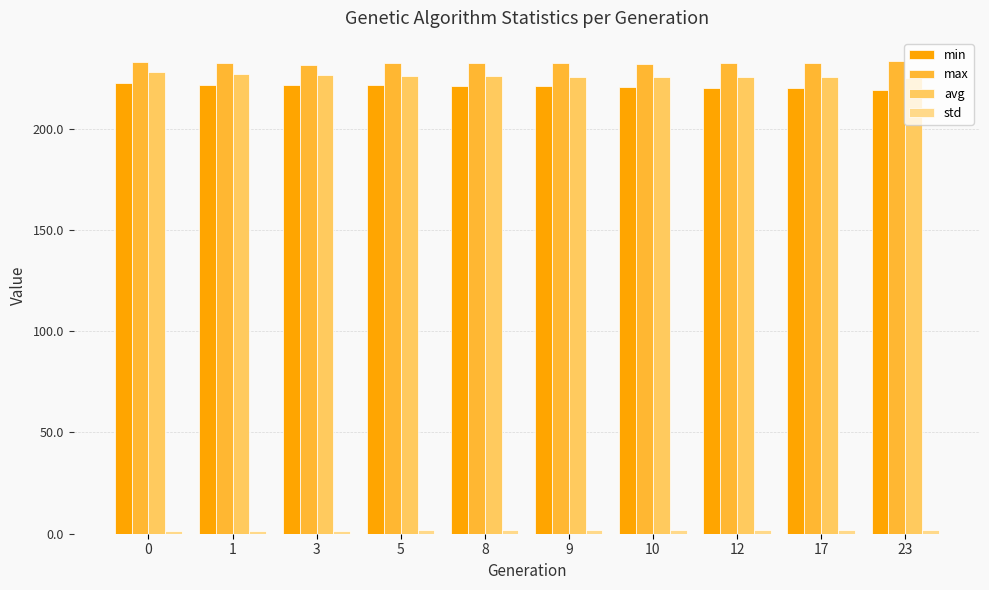

Is the value of max at 9 greater than the value of min at 8?

Yes